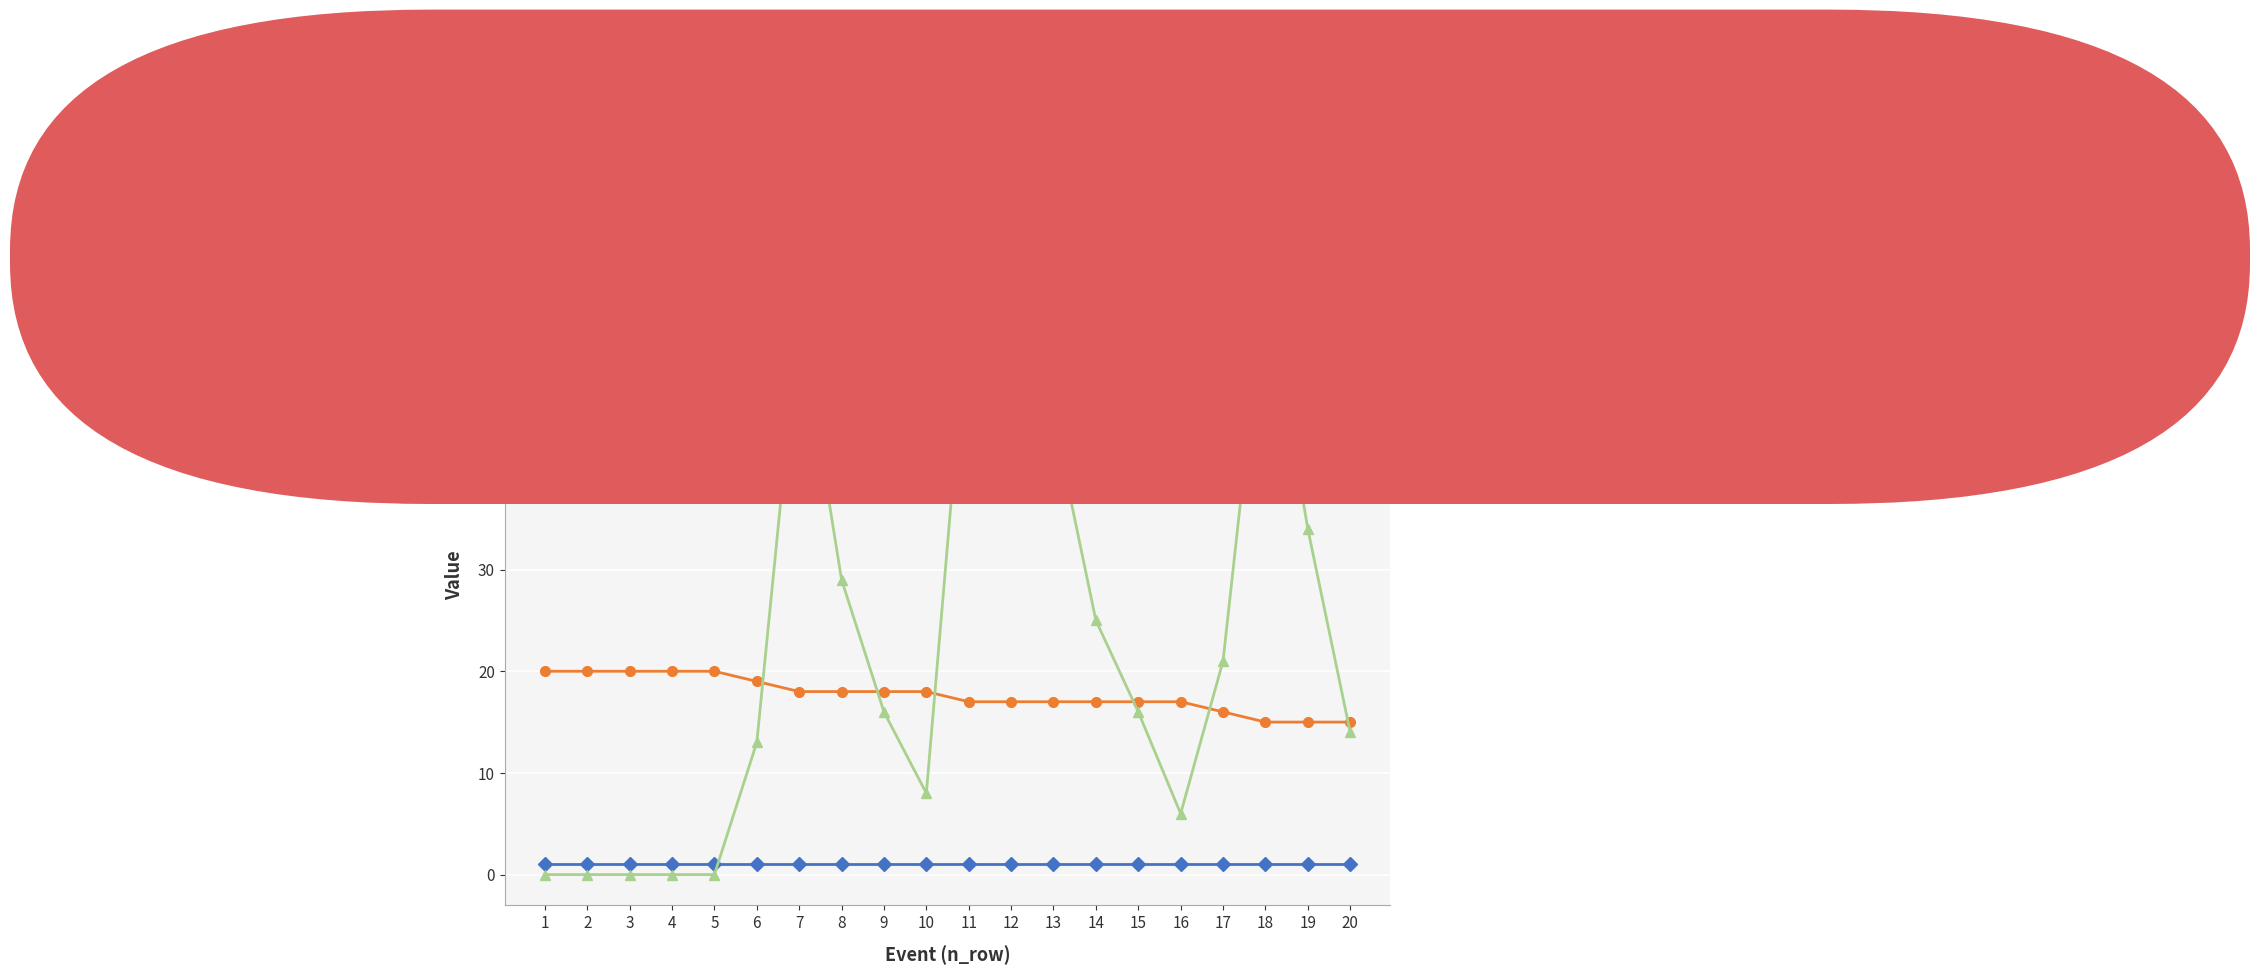

Which category has the highest value across all series?

18